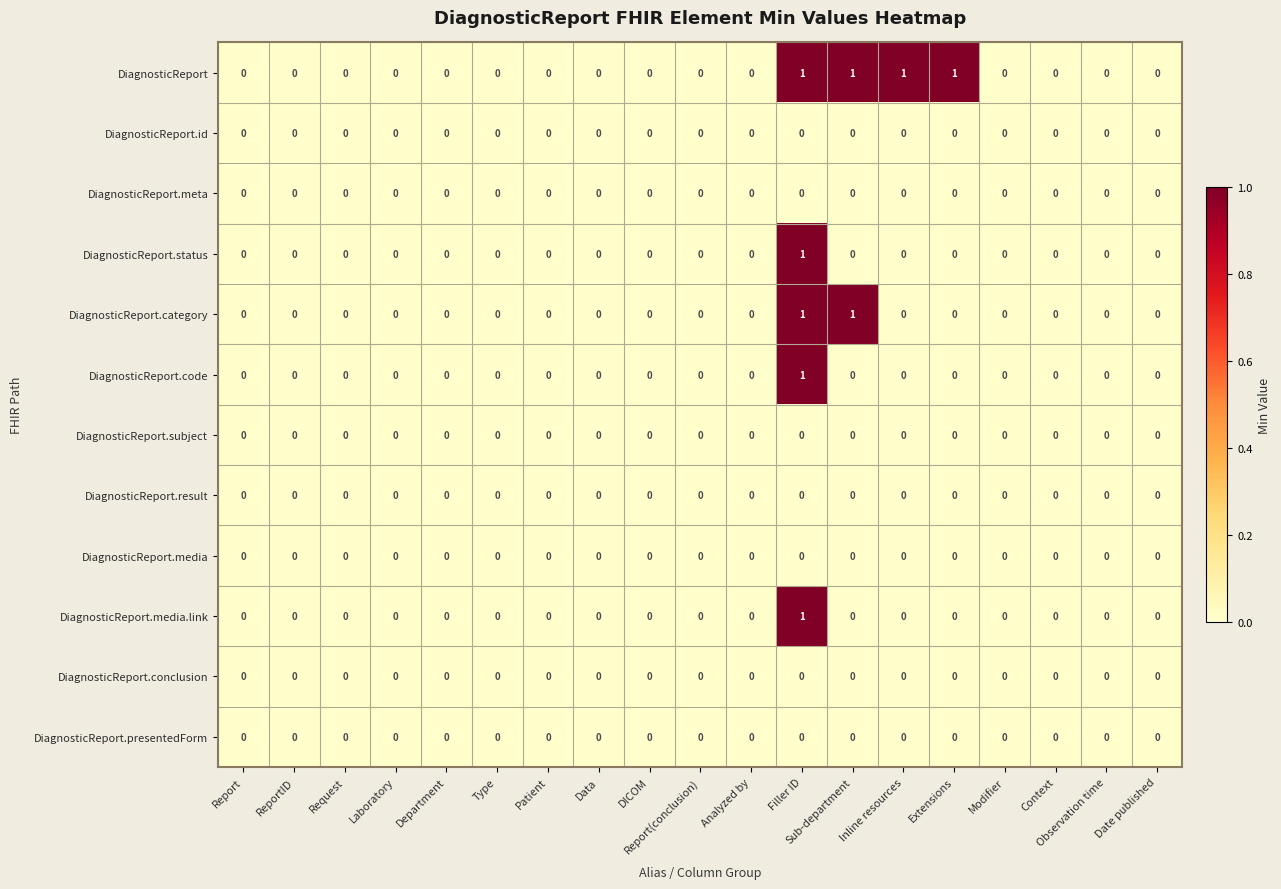

Count the number of categories in the chart.

19